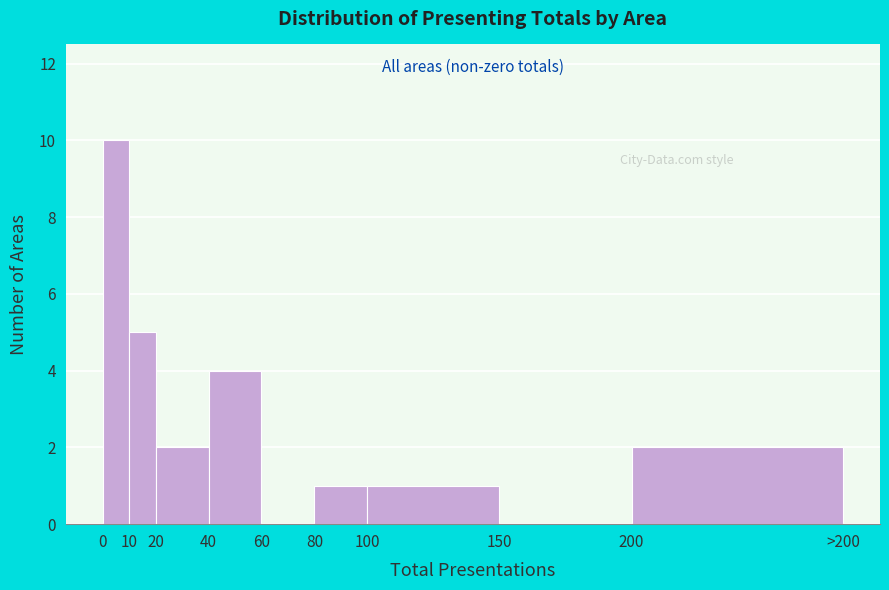

Reading right to left, extract all data points from this chart.

200=2	150=0	100=1	80=1	60=0	40=4	20=2	10=5	0=10